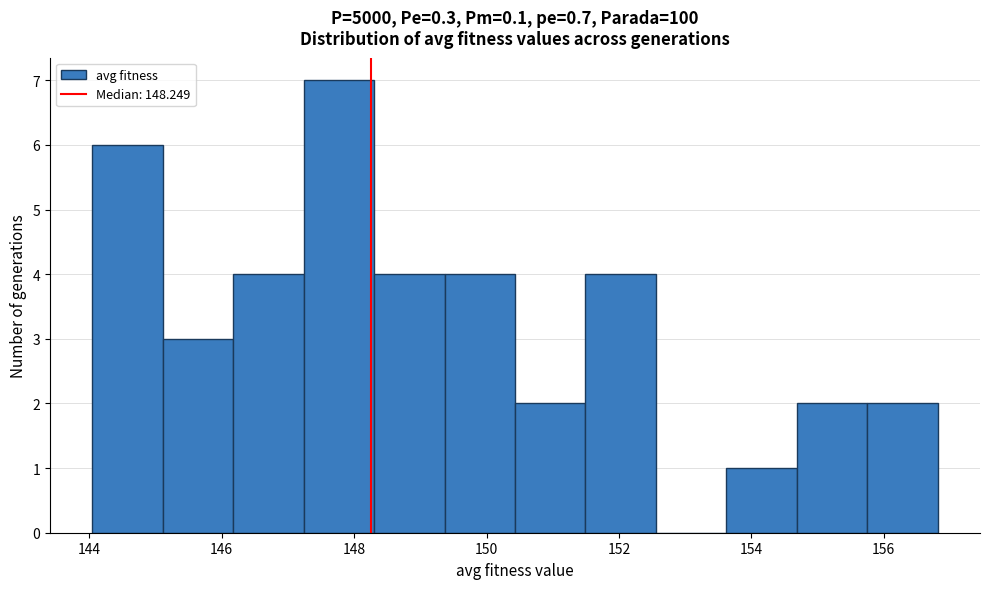

Over which range of the x-axis is the bar tallest?

147.2 to 148.4